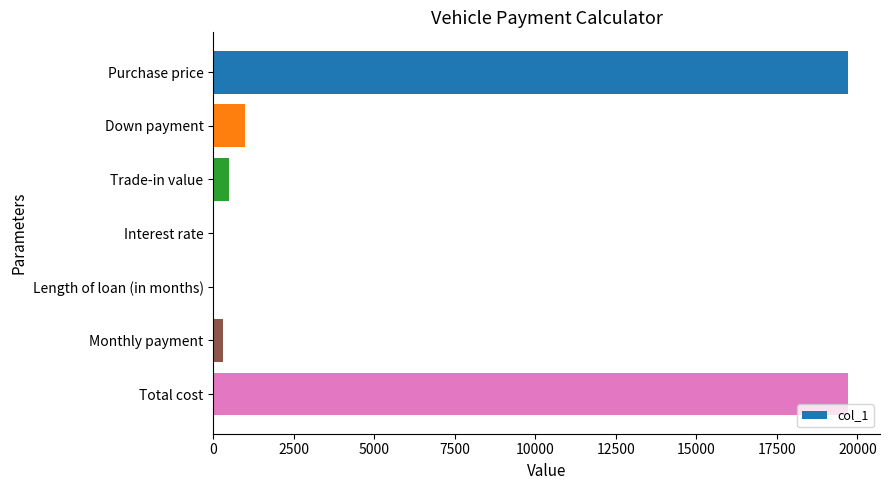

The chart shows a value of 10273.9 at Total cost. True or false?

False